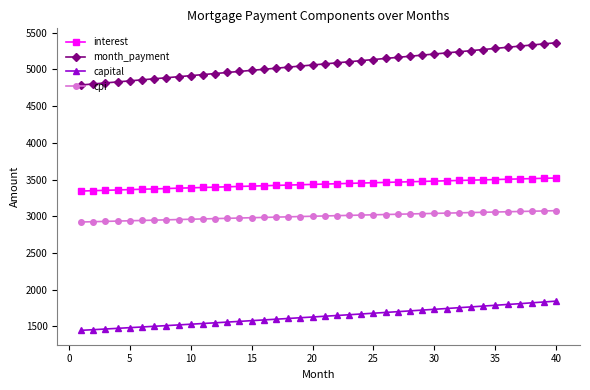

What is the difference between the second highest and minimum values in the month_payment series?

560.3